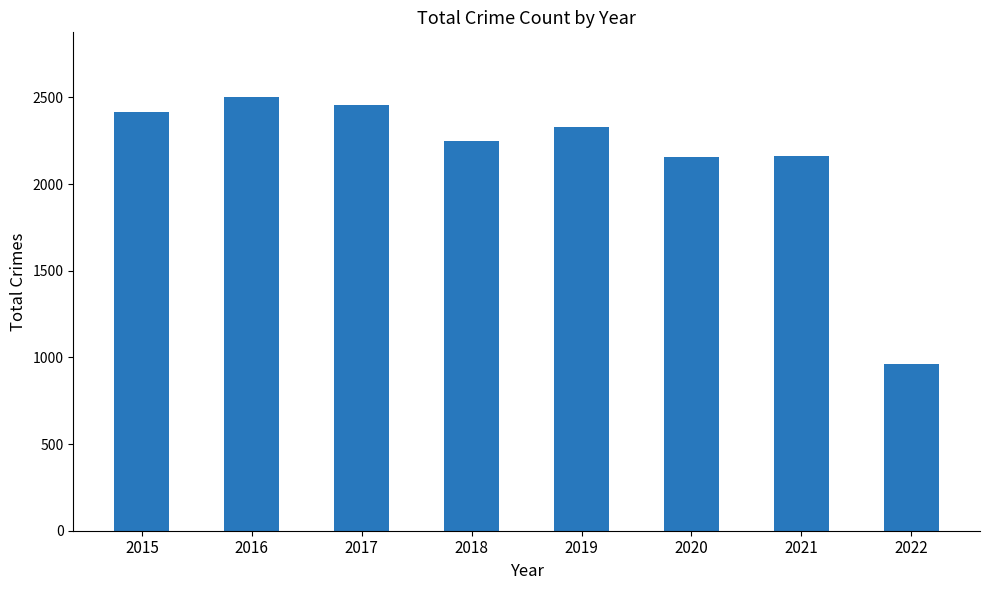

Which category has the highest value across all series?

2016